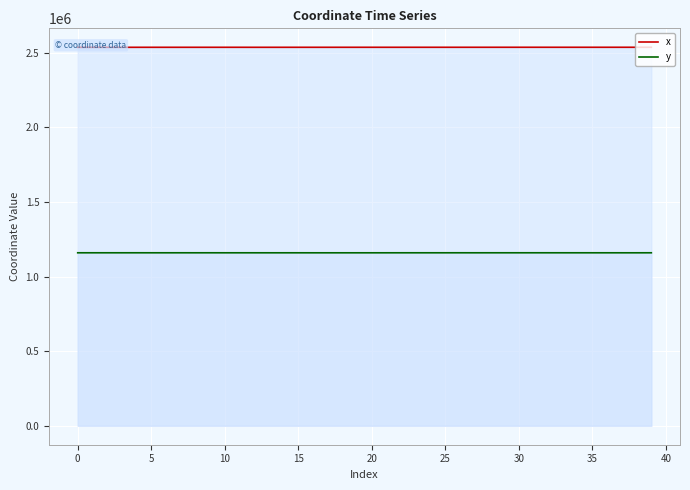

What is the maximum value for y?

1159352.2